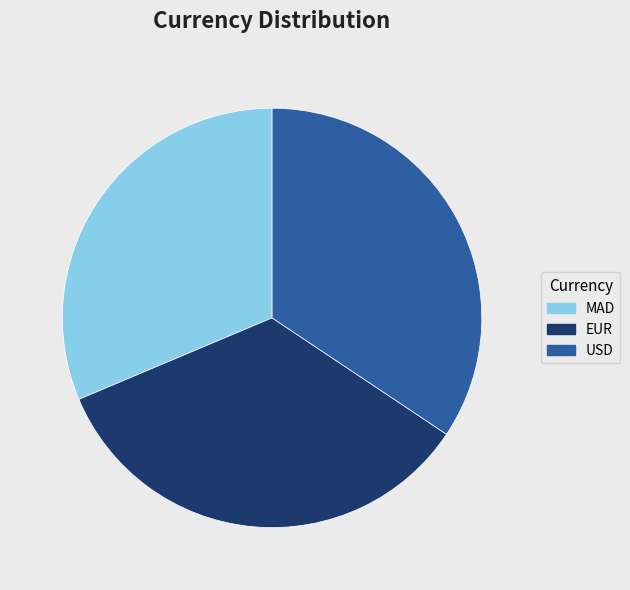

Which slice is the smallest?

MAD